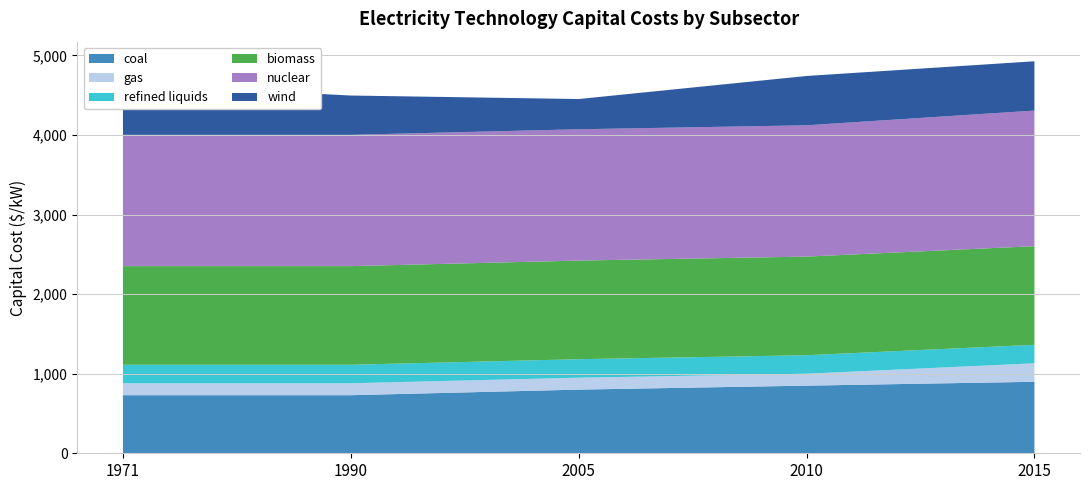

Reading right to left, what are all the values shown in this chart?

coal: 2015=898.5	2010=850.0	2005=800.0	1990=730.0	1971=730.0
gas: 2015=232.4	2010=150.0	2005=150.0	1990=150.0	1971=150.0
refined liquids: 2015=232.4	2010=232.4	2005=232.4	1990=232.4	1971=232.4
biomass: 2015=1239.3	2010=1239.3	2005=1239.3	1990=1239.3	1971=1239.3
nuclear: 2015=1704.0	2010=1650.0	2005=1650.0	1990=1650.0	1971=1650.0
wind: 2015=619.7	2010=619.7	2005=380.0	1990=494.0	1971=642.2